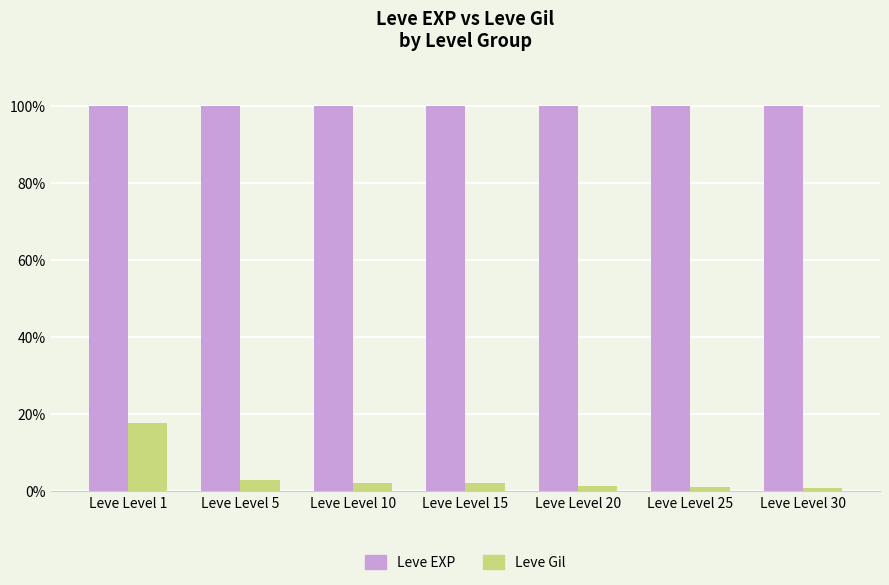

Which category has the highest value in the Leve Gil series?

Leve Level 1